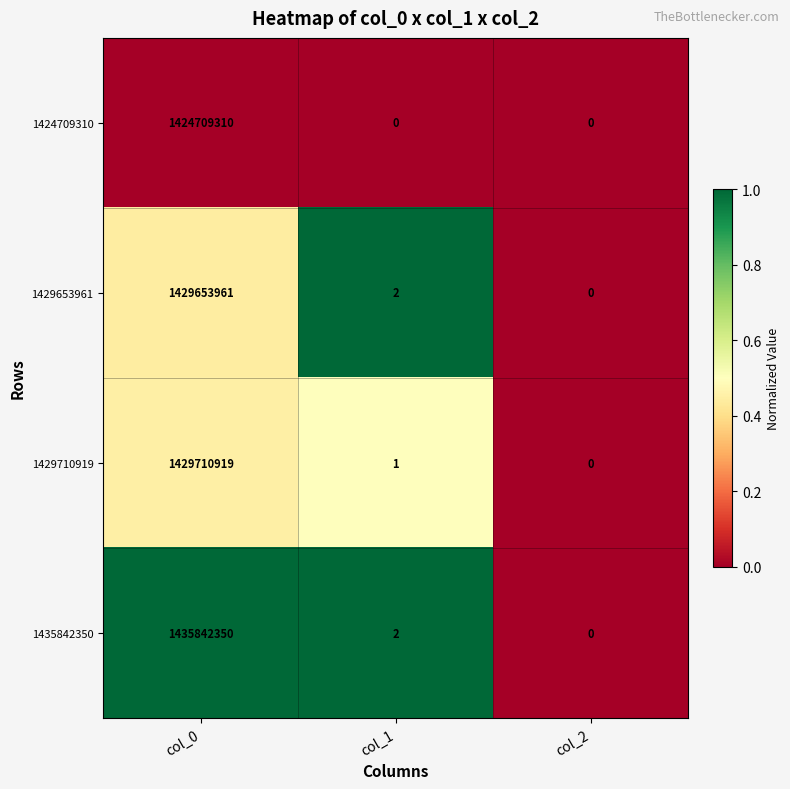

Reading left to right, extract all data points from this chart.

1424709310: col_0=1424709310	col_1=0	col_2=0
1429653961: col_0=1429653961	col_1=2	col_2=0
1429710919: col_0=1429710919	col_1=1	col_2=0
1435842350: col_0=1435842350	col_1=2	col_2=0